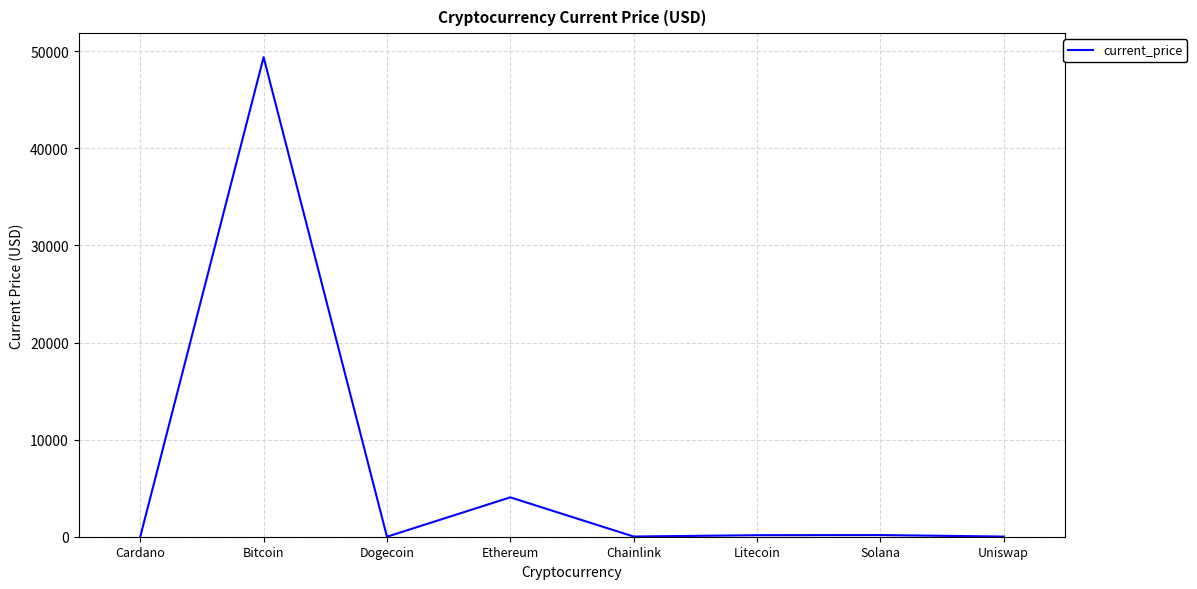

Between Bitcoin and Uniswap, which is larger?

Bitcoin